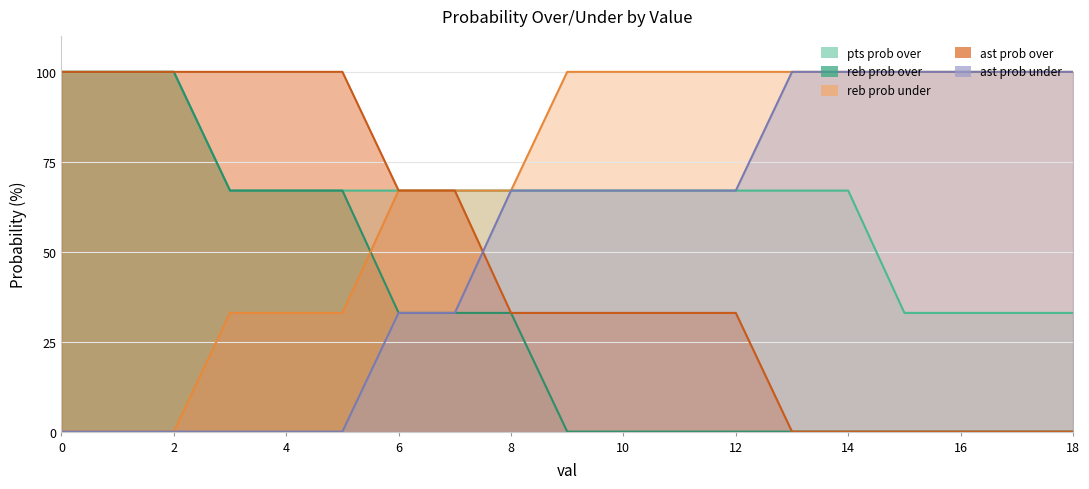

Is the value of pts prob over at 10 greater than the value of ast prob under at 9?

No